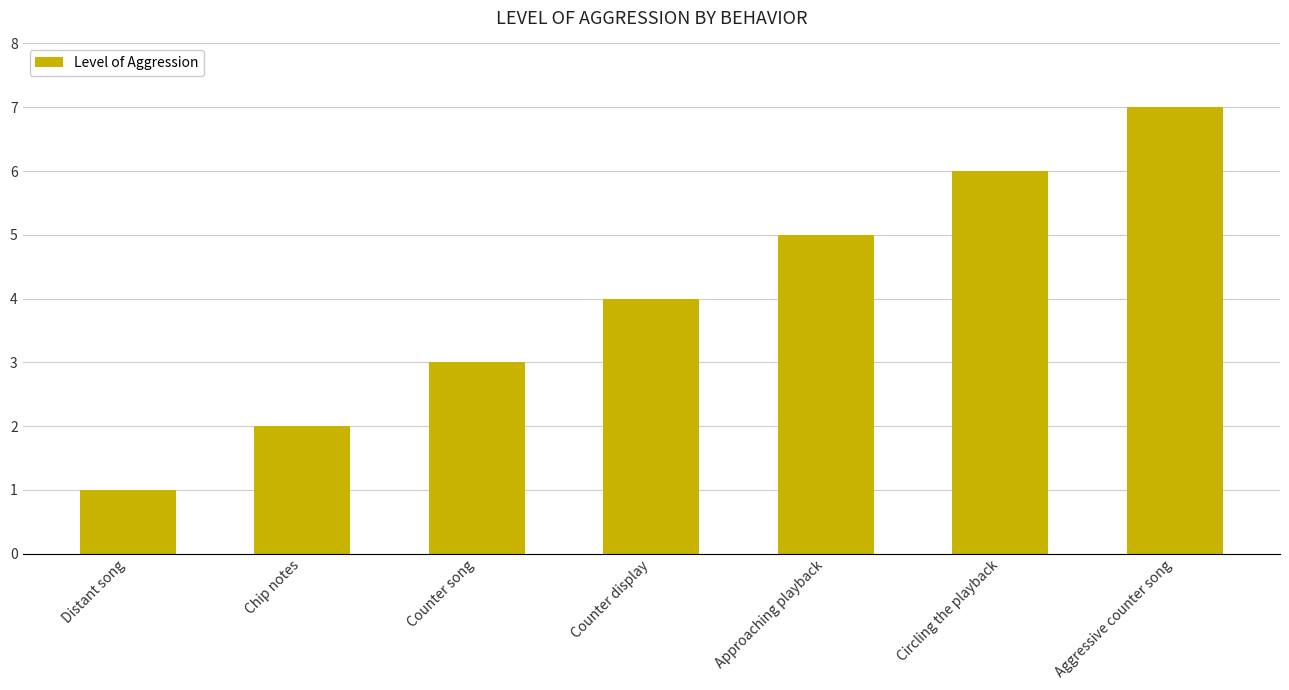

What is the minimum value shown in the chart?

1